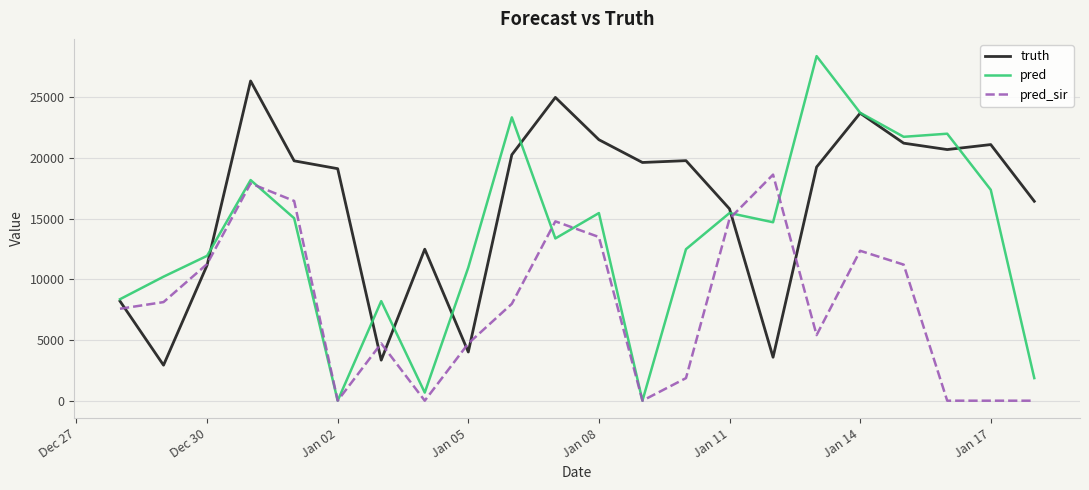

Rank the series by their maximum value, from lowest to highest.

pred_sir, truth, pred